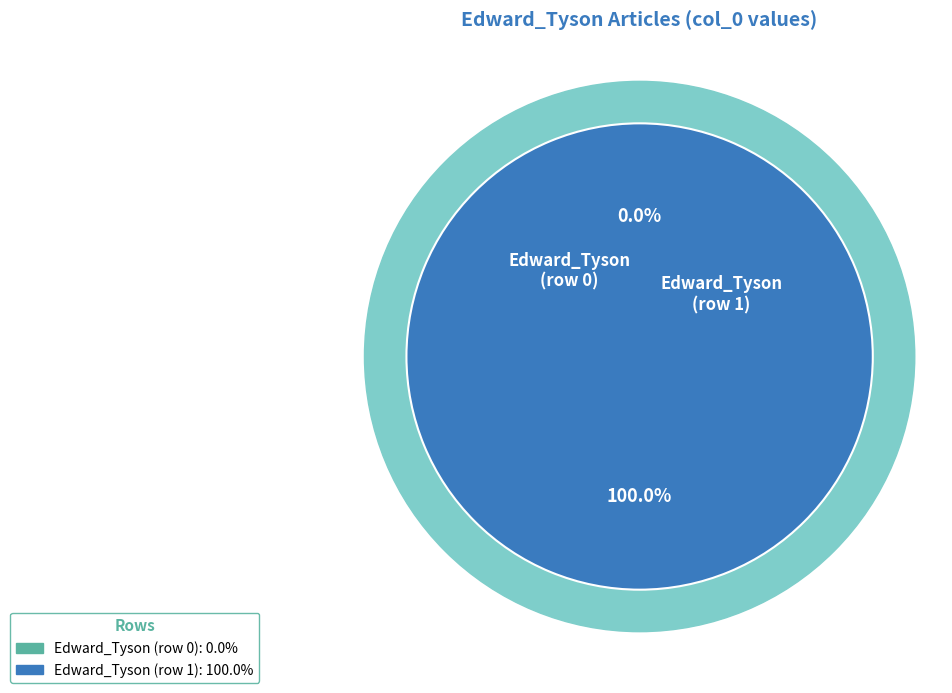

Which slice is the smallest?

Edward_Tyson (row 0)